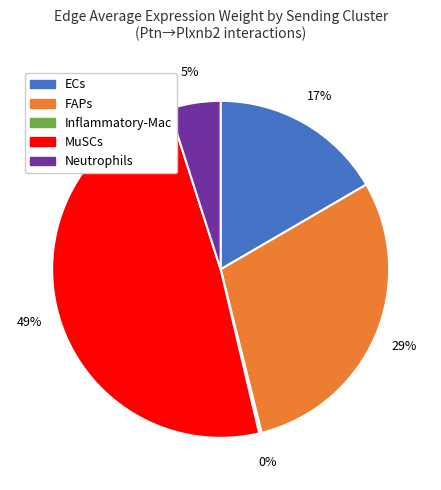

Does any single category account for the majority?

No